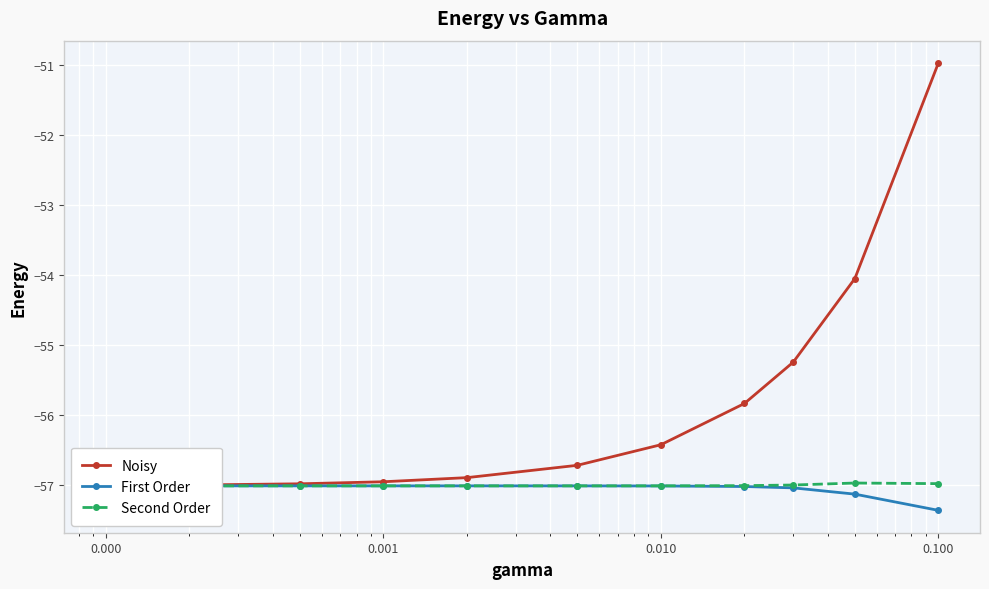

Which has a higher value, 0.001 or 0.000?

0.001